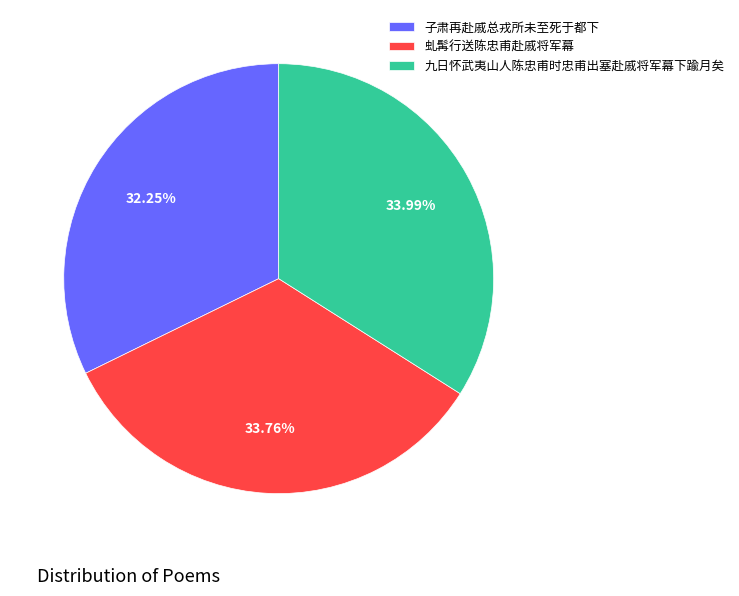

How many segments does this pie chart have?

3